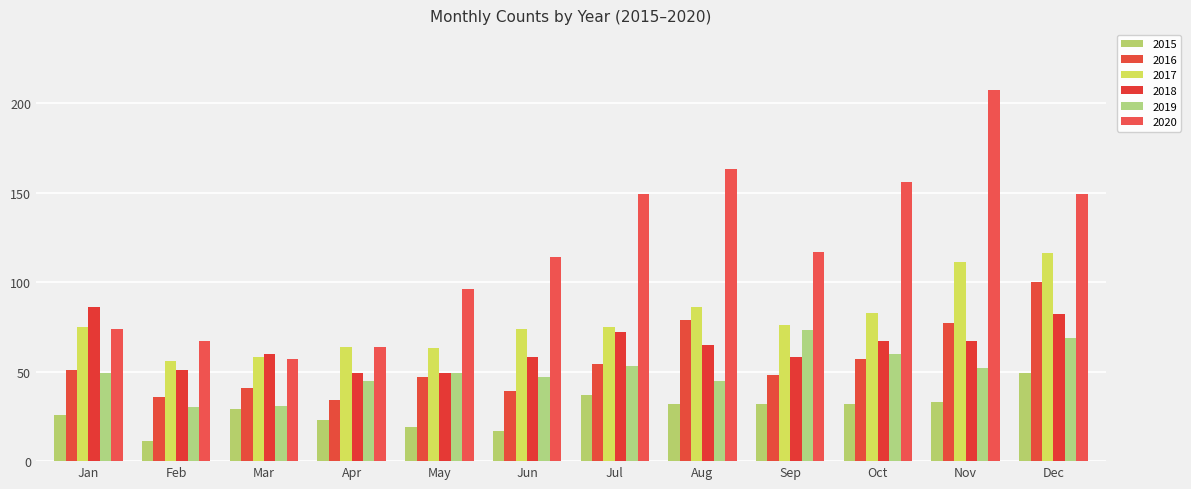

What is the greatest value displayed?

207